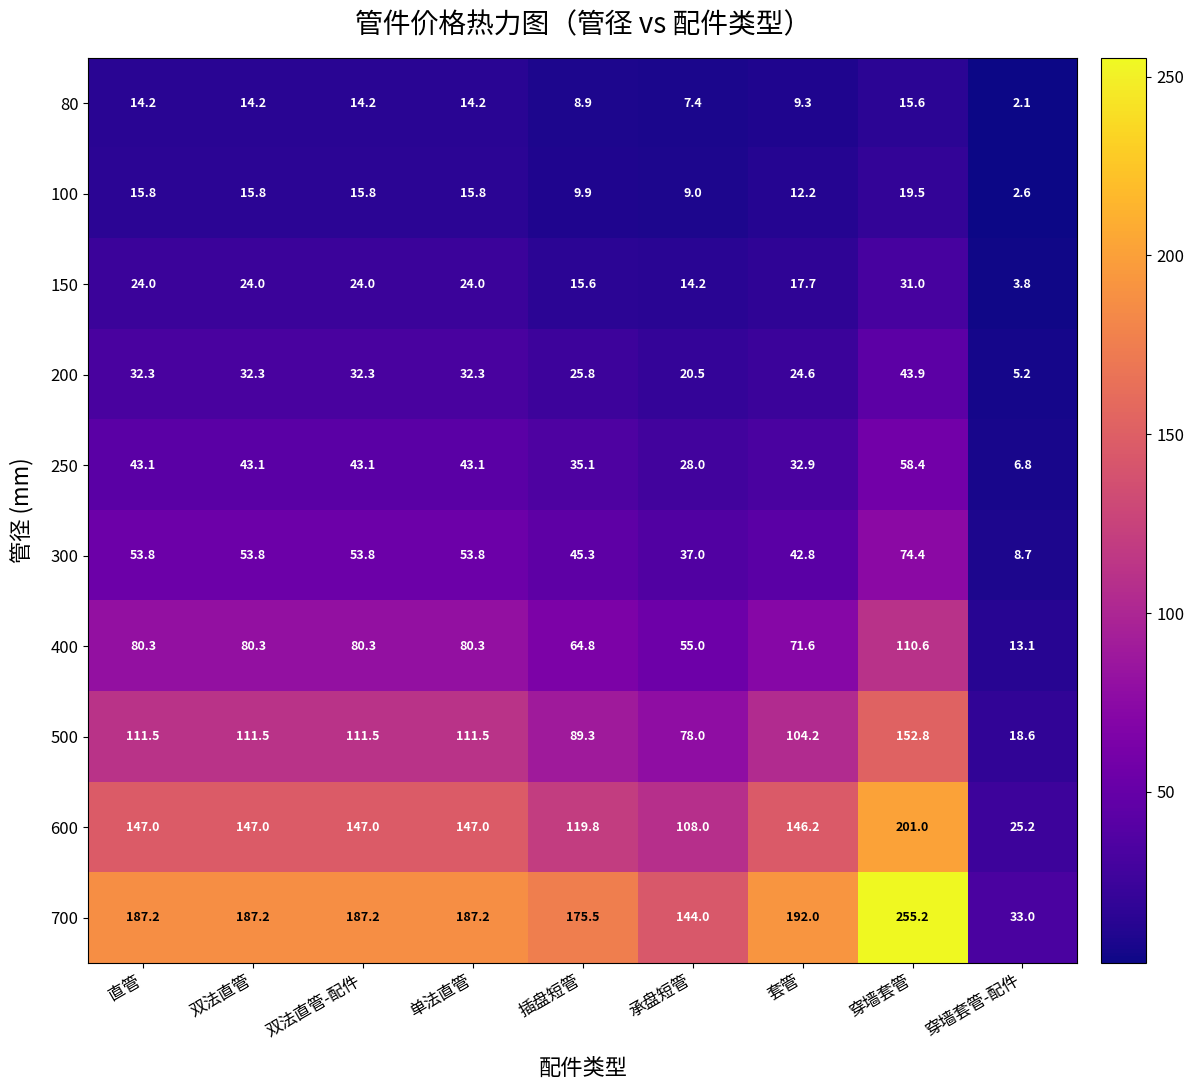

What is the difference between the maximum and minimum values in the 300 series?

65.7